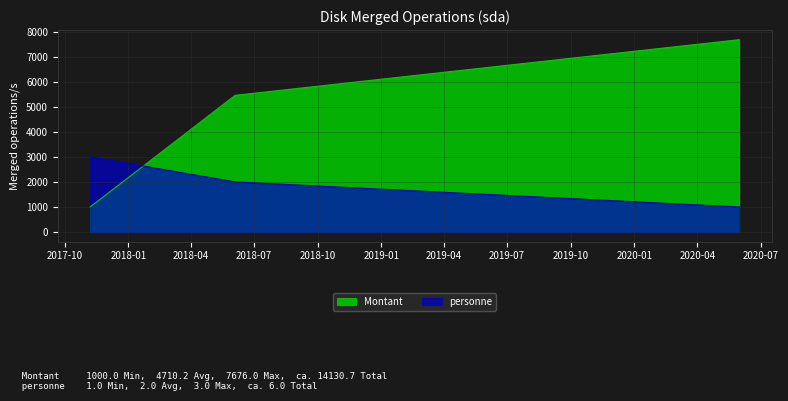

Rank the series by their maximum value, from lowest to highest.

personne, Montant